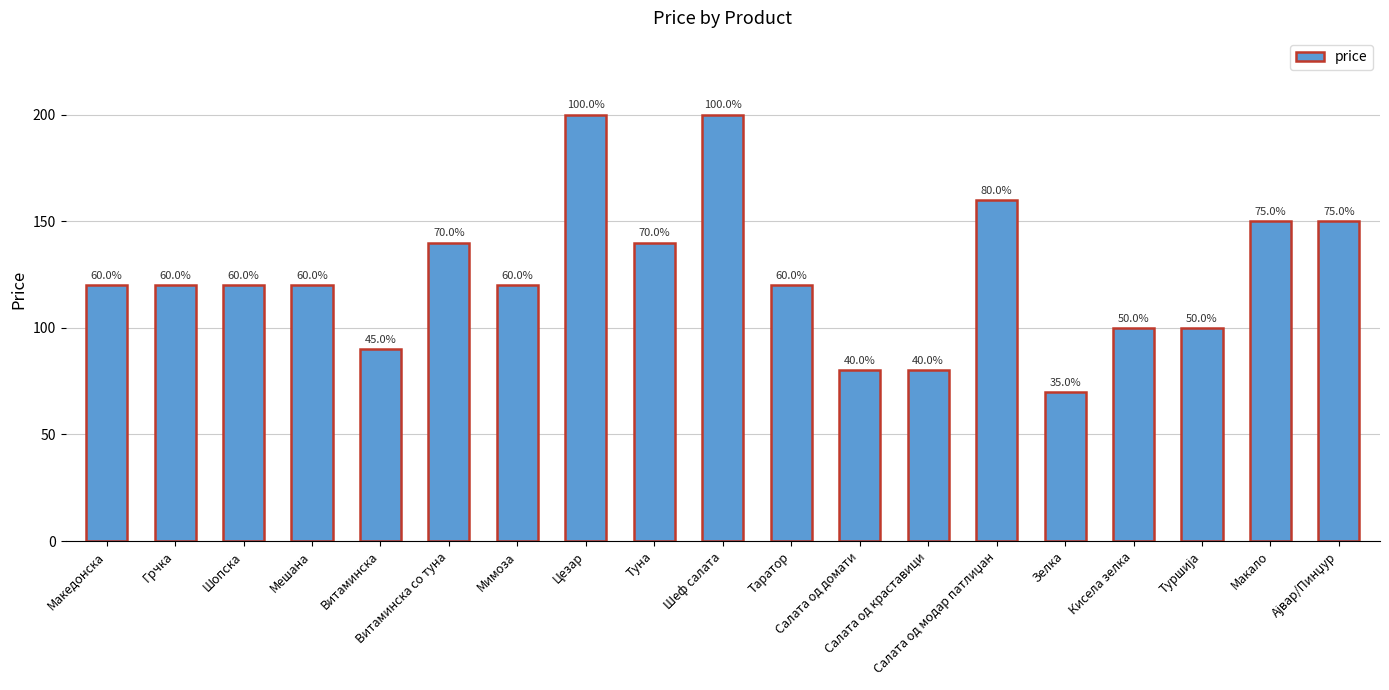

List the labels in order of value, smallest first.

Зелка, Салата од домати, Салата од краставици, Витаминска, Кисела зелка, Туршија, Македонска, Грчка, Шопска, Мешана, Мимоза, Таратор, Витаминска со тунa, Туна, Макало, Ајвар/Пинџур, Салата од модар патлиџан, Цезар, Шеф салата